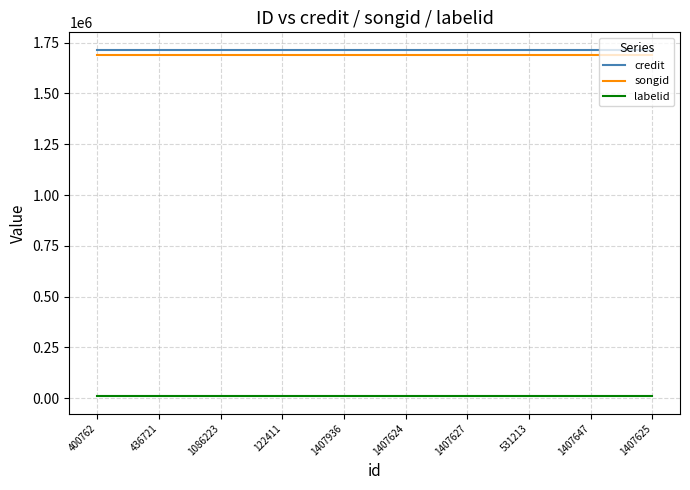

True or false: labelid and credit cross at least once.

False